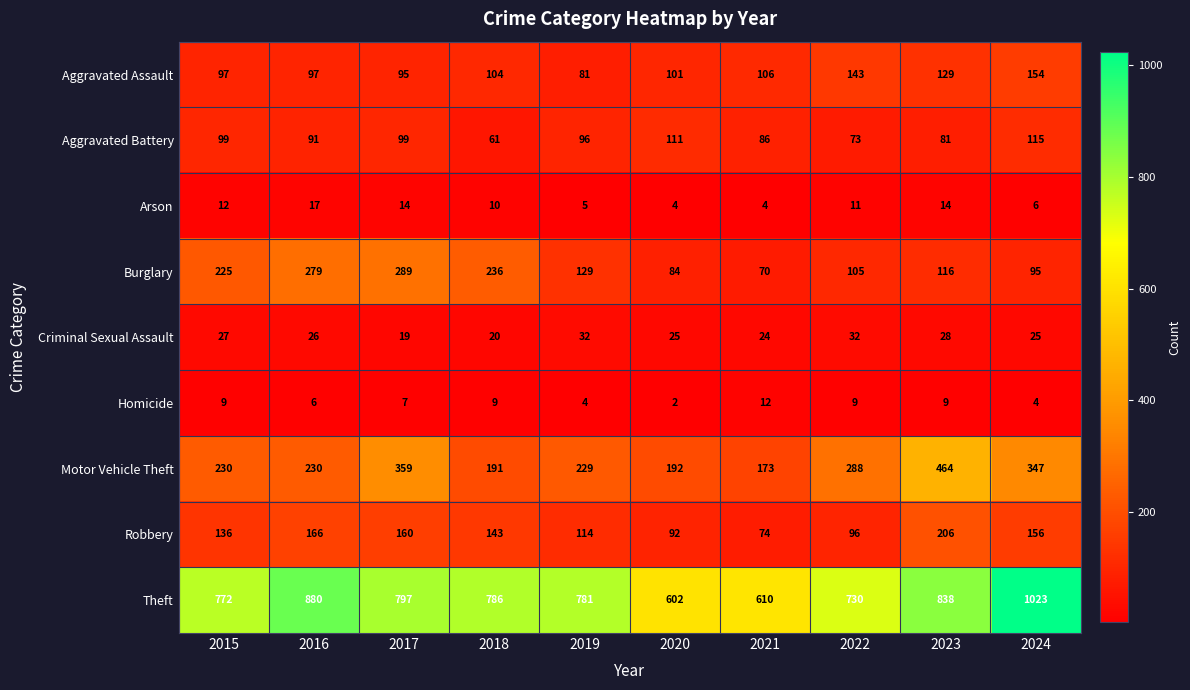

At how many categories does at least one series exceed 15?

10